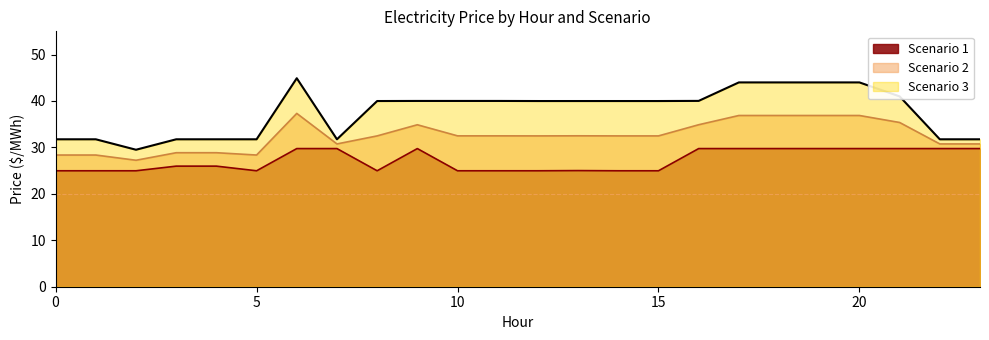

Reading right to left, transcribe all the data shown in this chart.

Scenario 1: 23=29.8	22=29.8	21=29.8	20=29.8	19=29.8	18=29.8	17=29.8	16=29.8	15=25.0	14=25.0	13=25.0	12=25.0	11=25.0	10=25.0	9=29.8	8=25.0	7=29.8	6=29.8	5=25.0	4=26.0	3=26.0	2=25.0	1=25.0	0=25.0
Scenario 2: 23=30.8	22=30.8	21=35.4	20=36.9	19=36.9	18=36.9	17=36.9	16=34.9	15=32.5	14=32.5	13=32.5	12=32.5	11=32.5	10=32.5	9=34.9	8=32.5	7=30.8	6=37.3	5=28.4	4=28.9	3=28.9	2=27.2	1=28.4	0=28.4
Scenario 3: 23=31.8	22=31.8	21=41.0	20=44.0	19=44.0	18=44.0	17=44.0	16=40.0	15=40.0	14=40.0	13=40.0	12=40.0	11=40.0	10=40.0	9=40.0	8=40.0	7=31.8	6=44.9	5=31.8	4=31.8	3=31.8	2=29.5	1=31.8	0=31.8